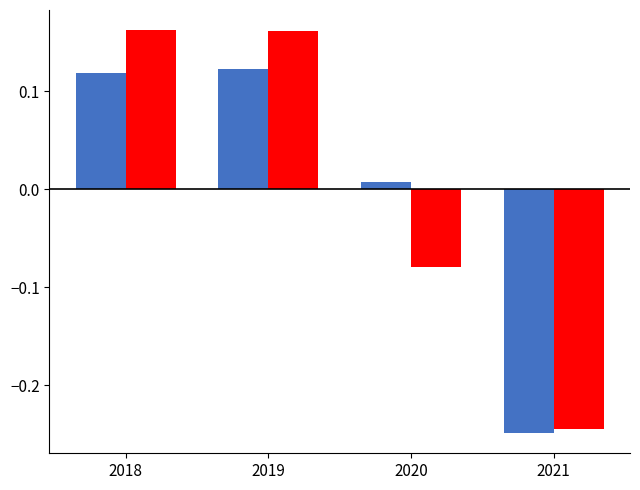

What is the total value across all series at 2021?

-0.5